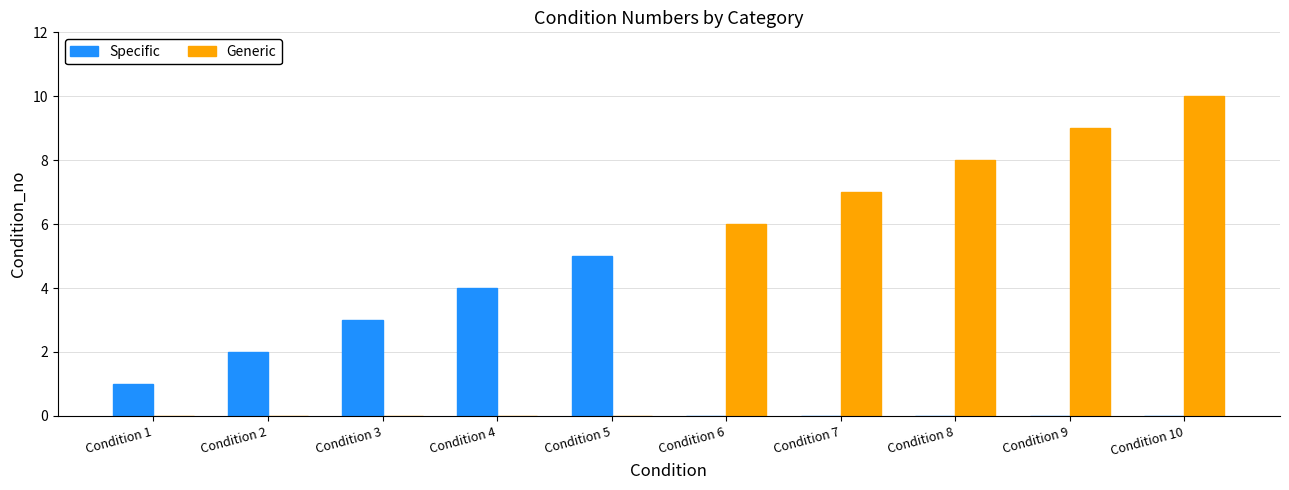

What is the difference between the Generic values at Condition 8 and Condition 6?

2